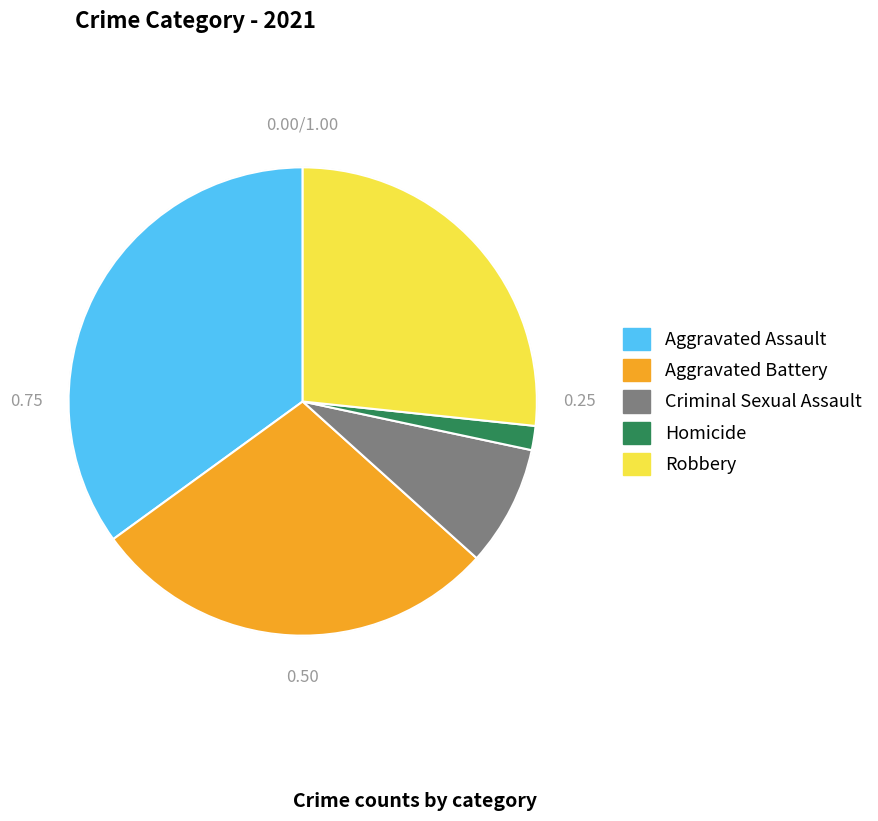

Between Criminal Sexual Assault and Aggravated Battery, which is larger?

Aggravated Battery